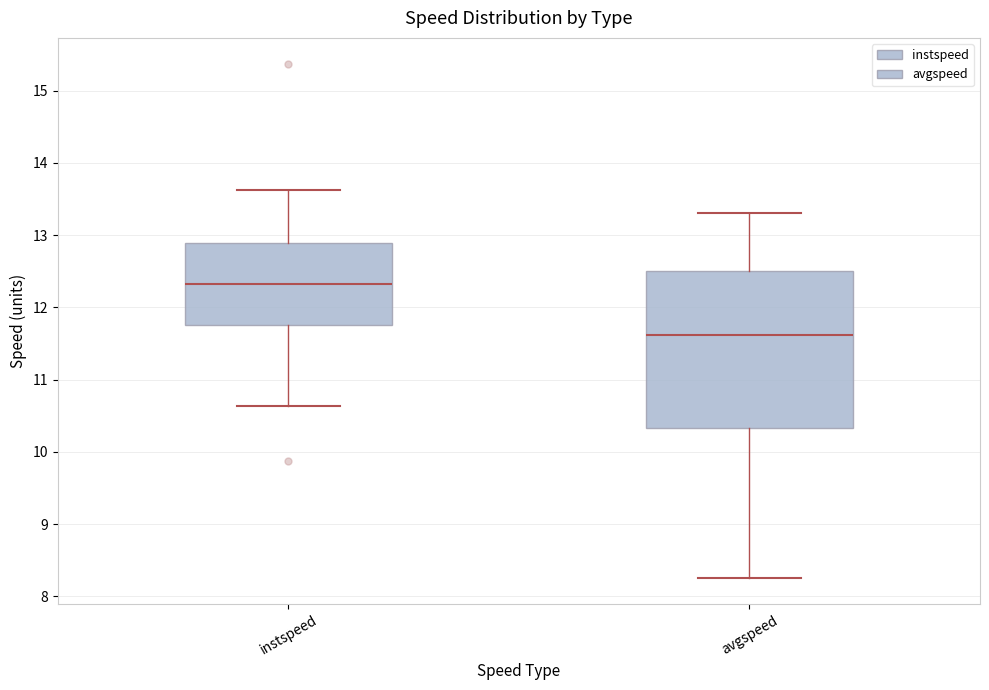

Reading left to right, transcribe this box plot: for each box, give where its median line is, the range the box spans, and where its two whiskers end, as read against the y-axis. The values are not printed on the chart, so give them approximately, as read against the axis.

instspeed: median 12.3, box 11.8 to 12.9, whiskers 10.6 to 13.6
avgspeed: median 11.6, box 10.3 to 12.5, whiskers 8.3 to 13.3